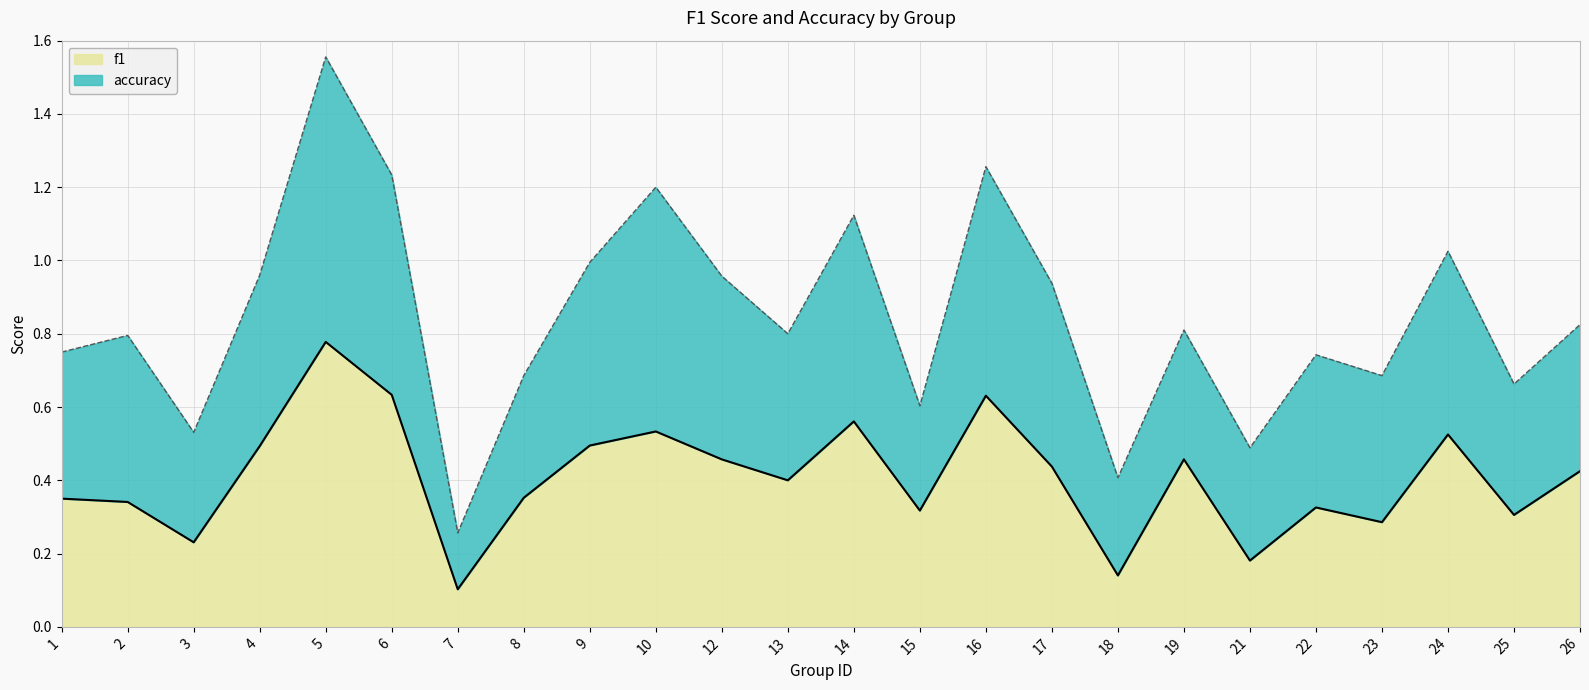

The f1 series shows 0.2 at 18. True or false?

False